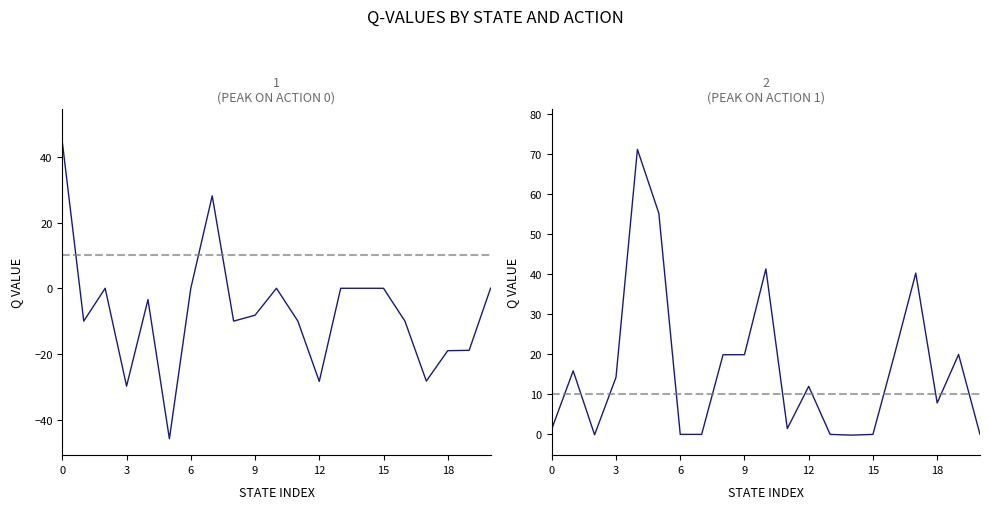

Reading left to right, extract all data points from this chart.

Action 0: 44.5	-10.0	0.0	-29.8	-3.5	-45.9	0.0	28.2	-10.0	-8.2	0.0	-10.0	-28.4	0.0	0.0	0.0	-10.0	-28.3	-19.0	-18.9	0.0
Action 1: 1.4	15.9	-0.1	14.3	71.2	55.2	0.0	0.0	19.9	19.9	41.3	1.4	12.0	0.0	-0.2	0.0	19.8	40.3	7.8	20.0	0.0